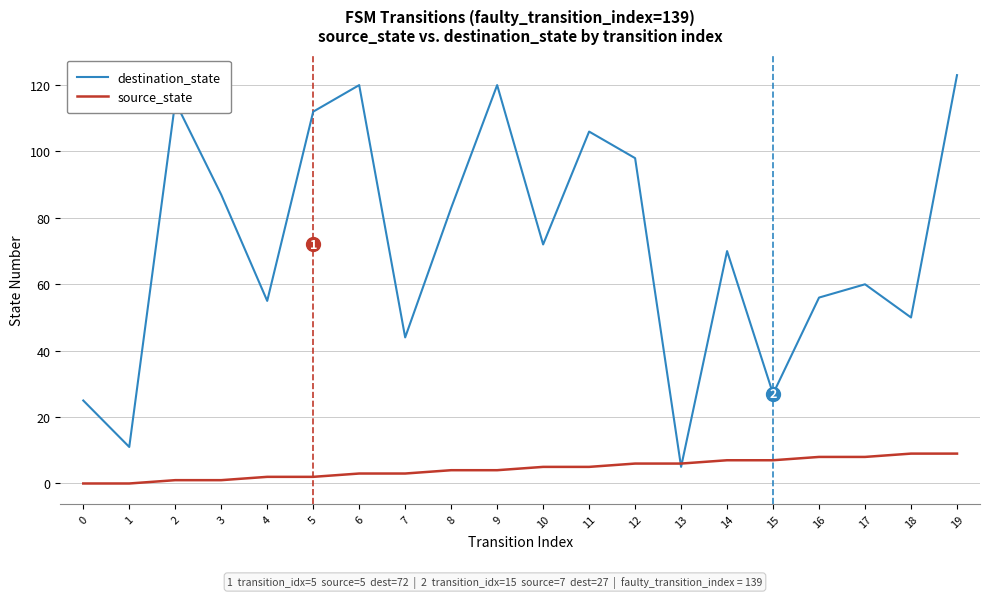

What is the difference between the maximum and minimum values in the destination_state series?

118